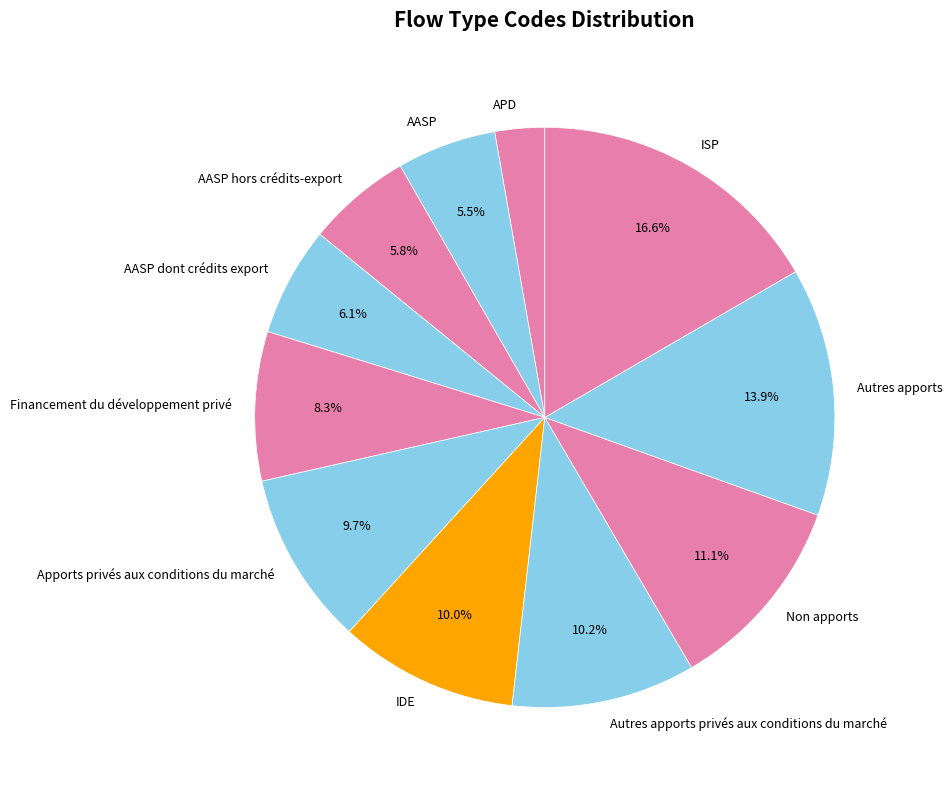

Is there a majority slice in this chart?

No